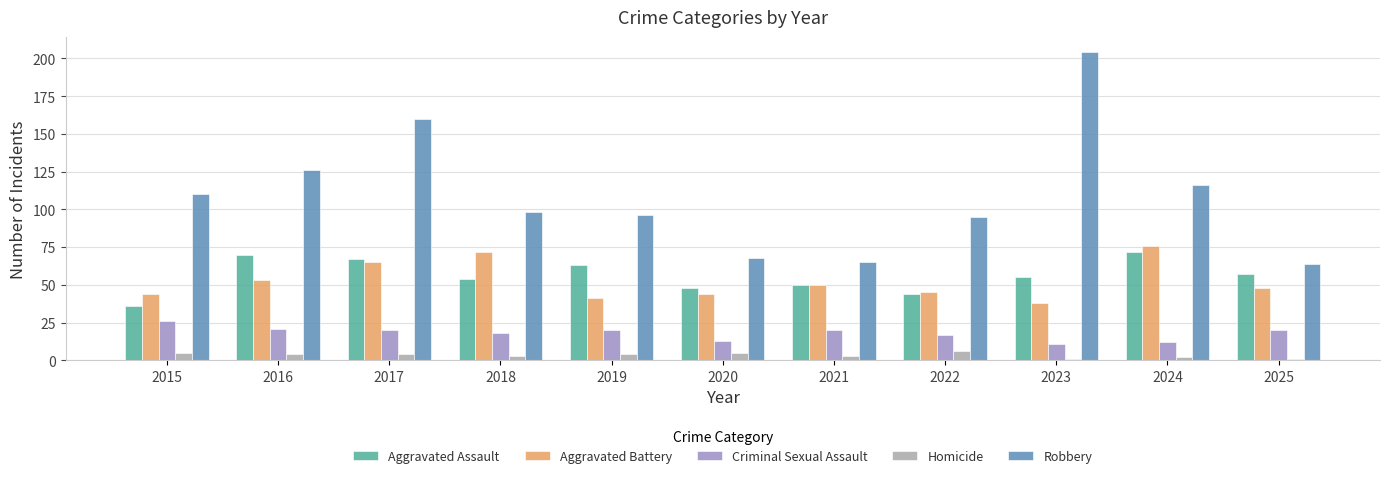

What is the total value across all series at 2021?

188